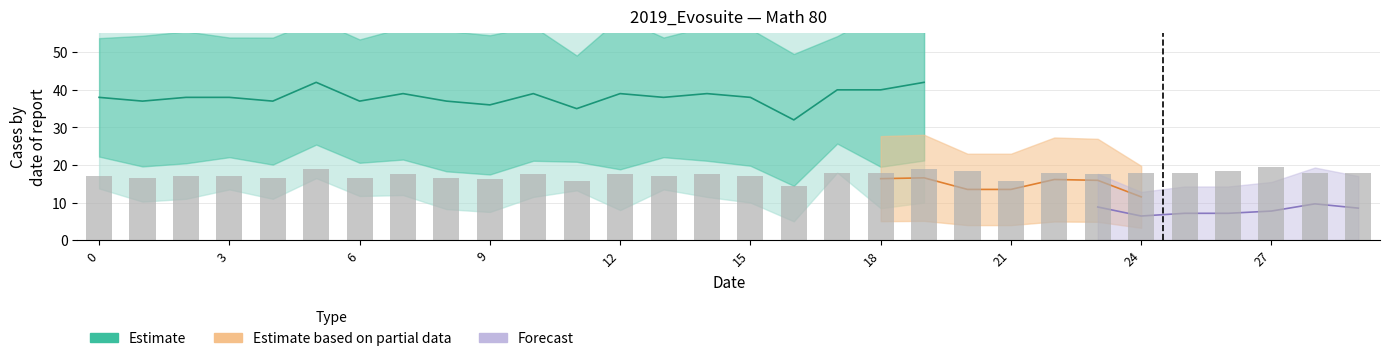

Between 1 and 9, which is larger?

1